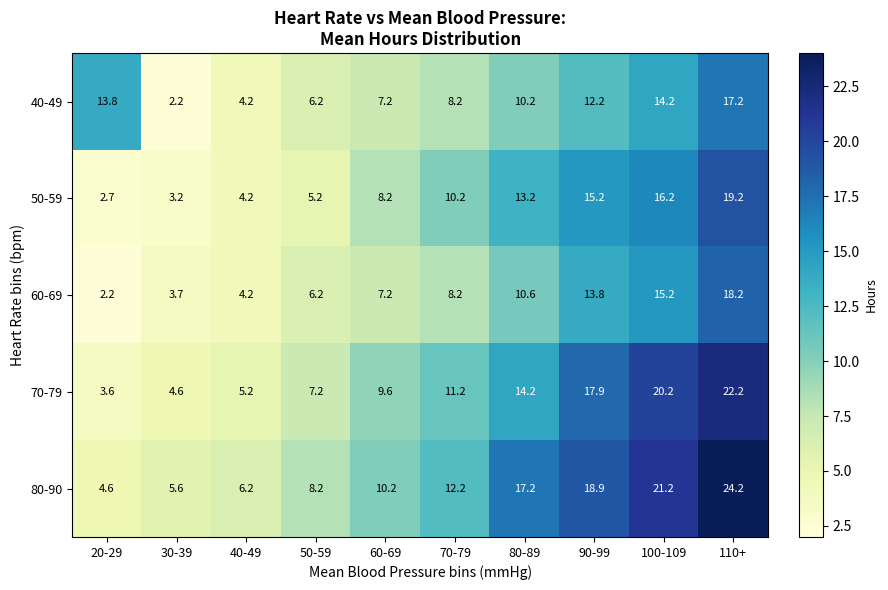

Which series changed the most between 80-89 and 110+?

70-79